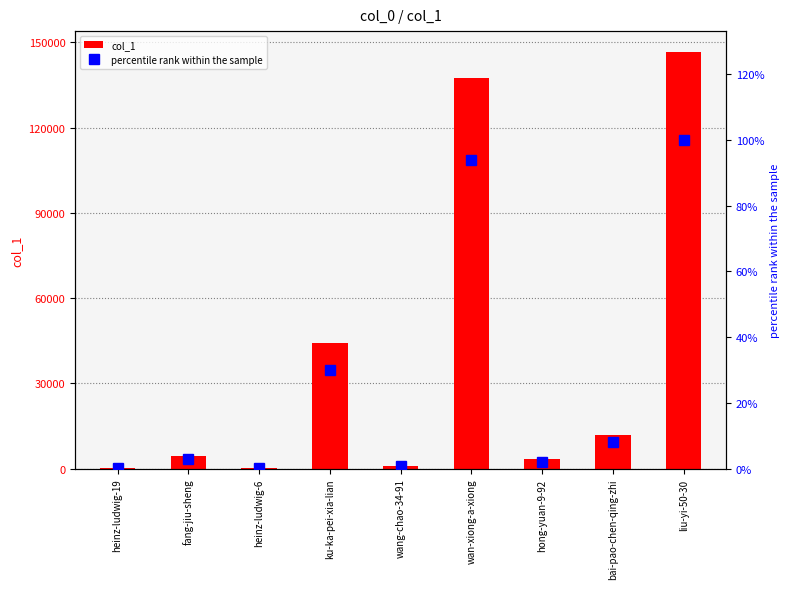

What are all the series names shown in the legend?

col_1, percentile rank